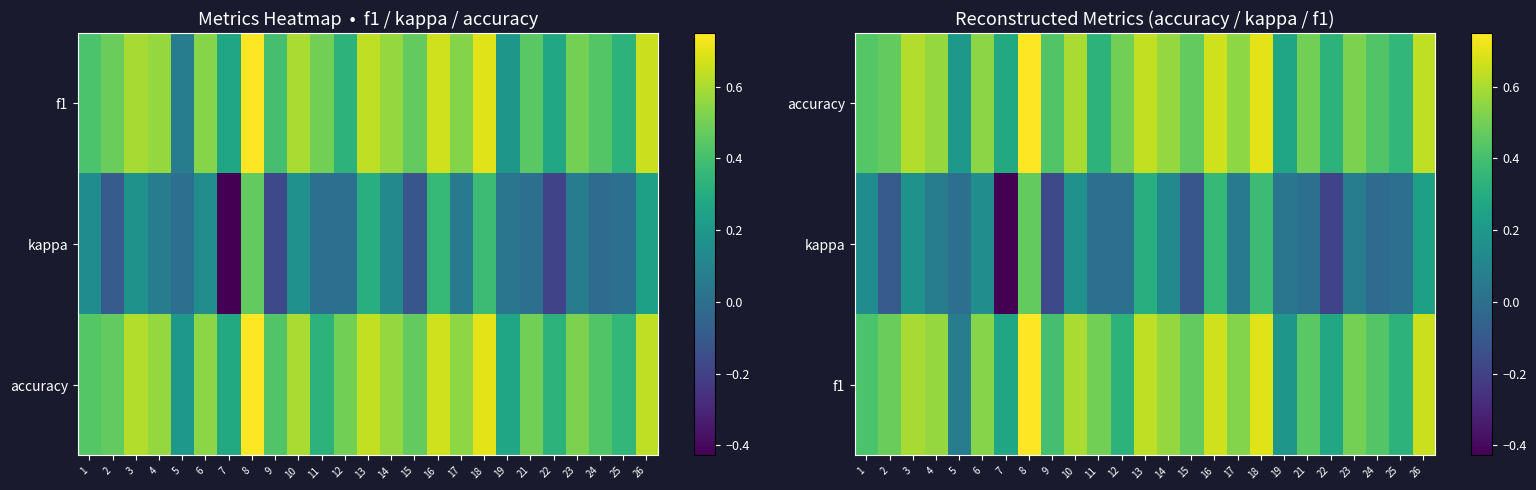

Where is accuracy nearest to the value 0?

5